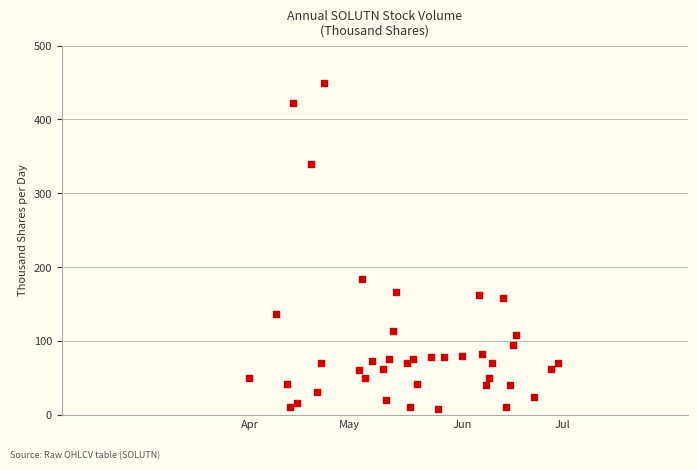

What is the range of Y values (max minus min)?

441.8